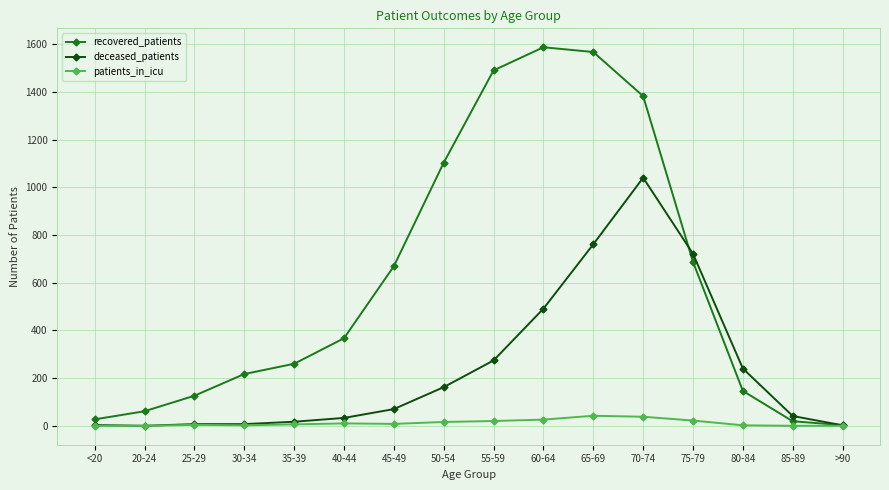

At which category is the sum across all series the highest?

70-74